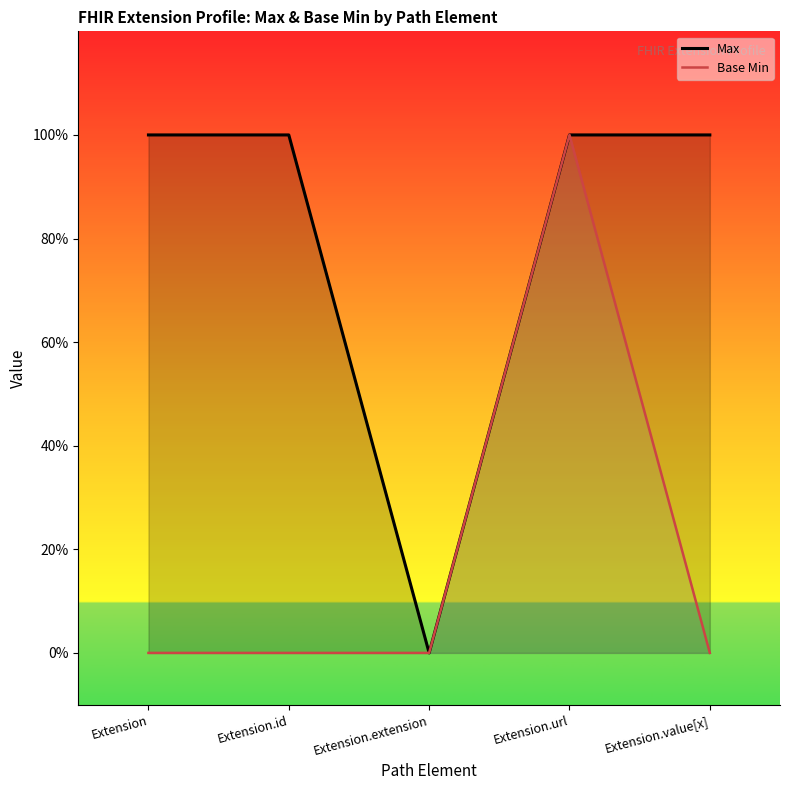

What is the highest value of the Base Min series?

1